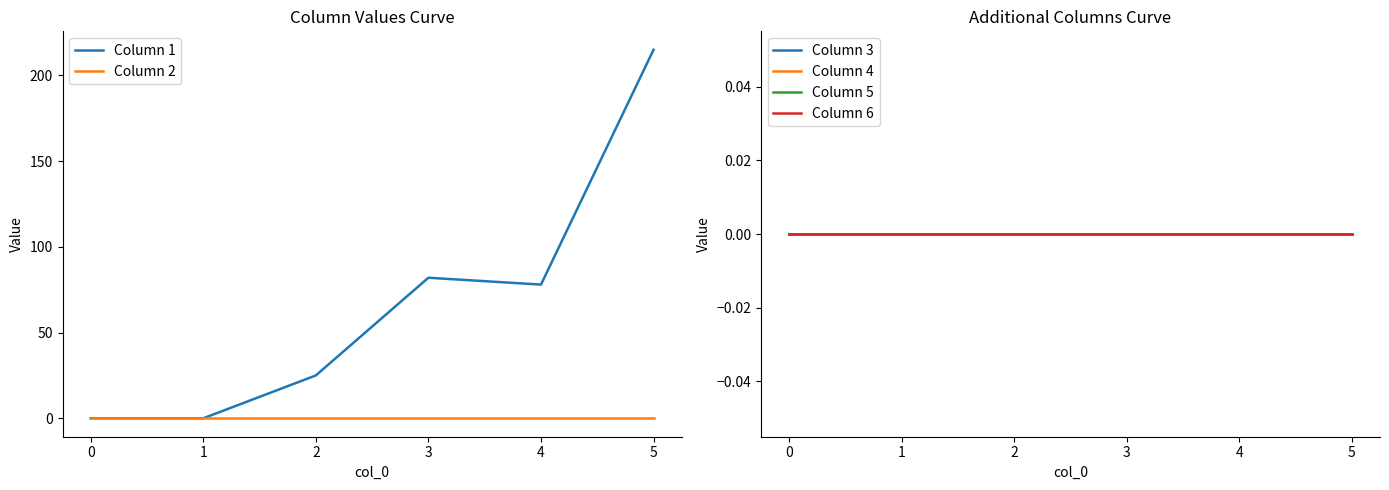

Reading left to right, extract all data points from this chart.

Column 1: 0	0	25	82	78	215
Column 2: 0	0	0	0	0	0
Column 3: 0	0	0	0	0	0
Column 4: 0	0	0	0	0	0
Column 5: 0	0	0	0	0	0
Column 6: 0	0	0	0	0	0